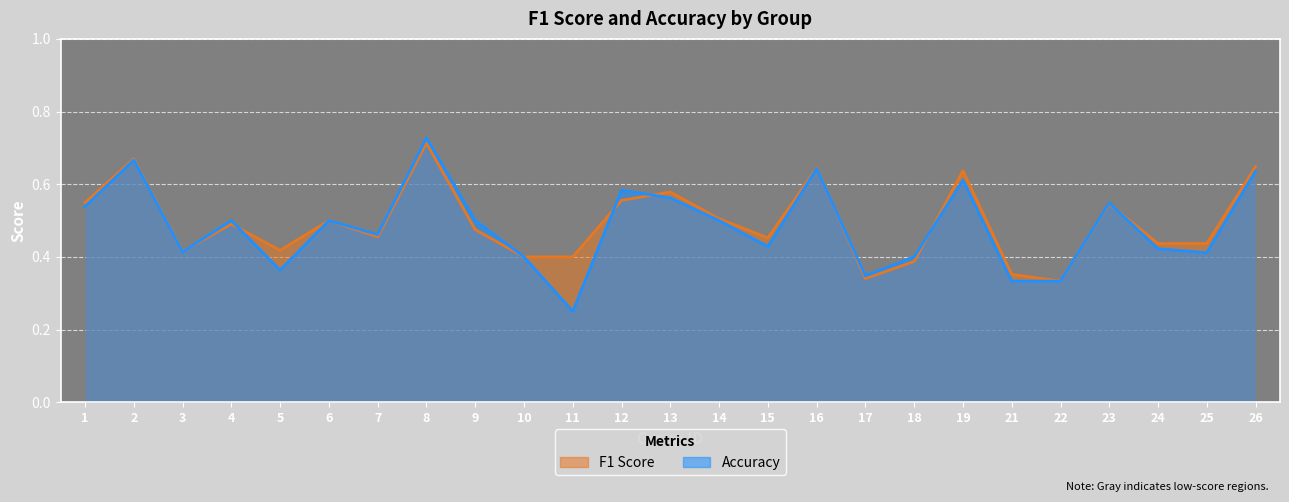

How many interior local valleys does the f1 series have?

7